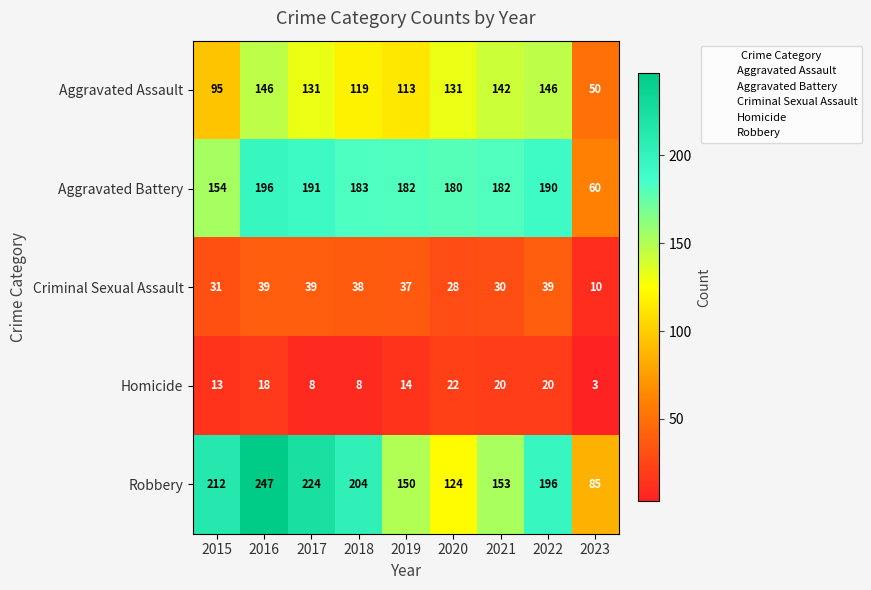

At which label does Aggravated Assault first exceed 131?

2016